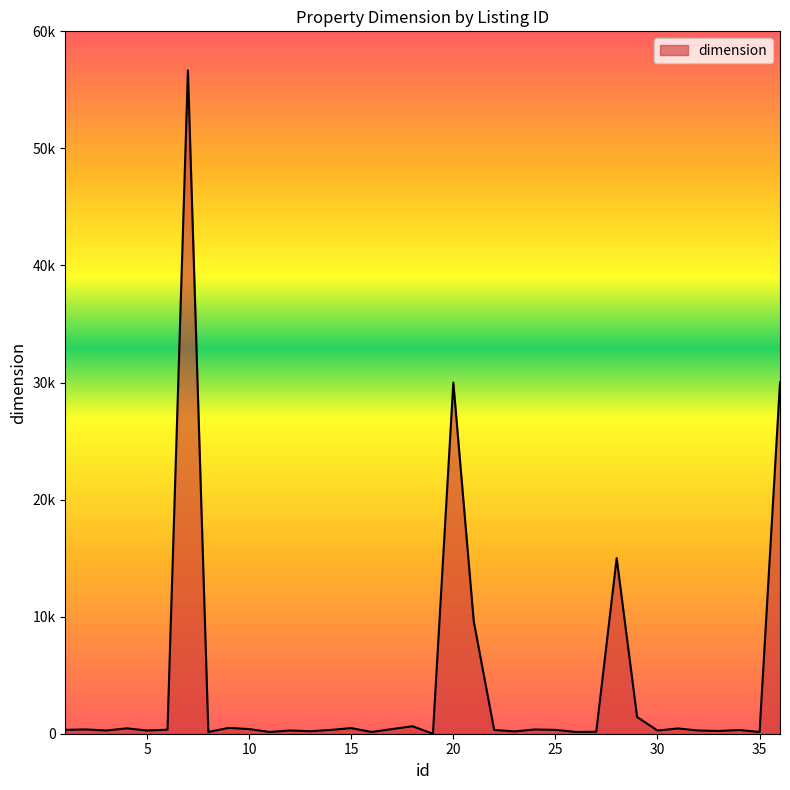

Does the chart display data point markers on the line(s)?

No